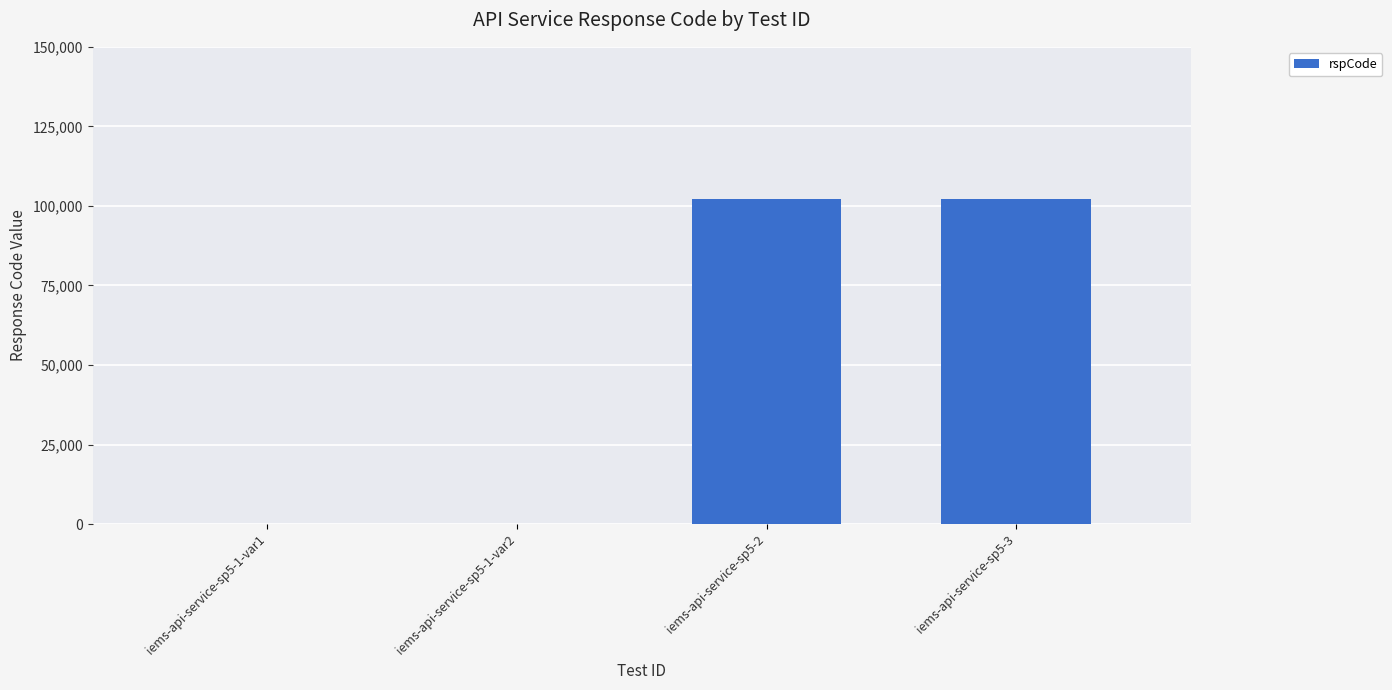

True or false: the data shows 102101 at iems-api-service-sp5-3.

True